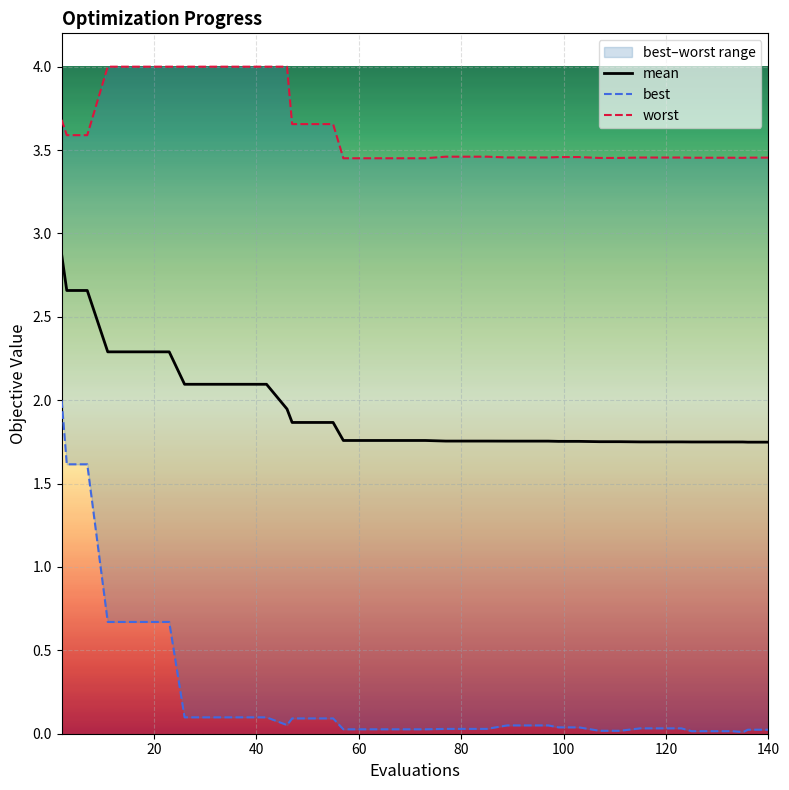

What is the highest value of the mean series?

2.9